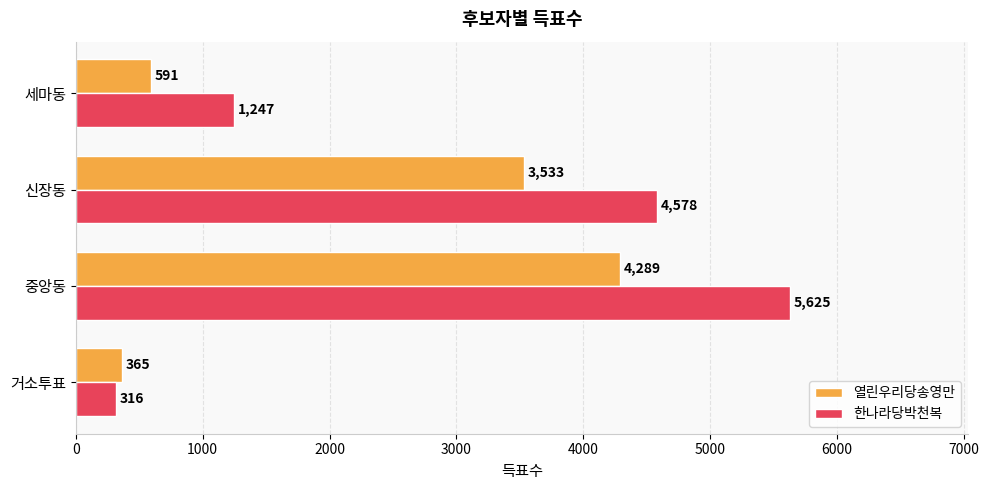

What is the highest value of the 열린우리당송영만 series?

4289